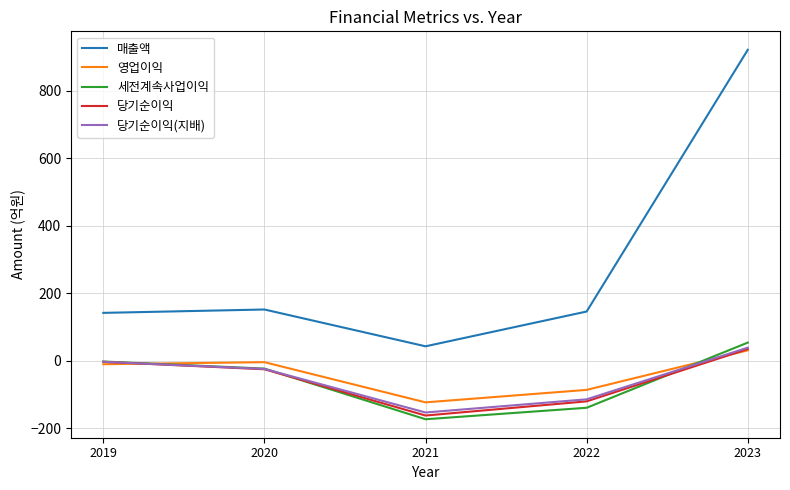

True or false: 매출액 has a value of 152 at 2020.

True